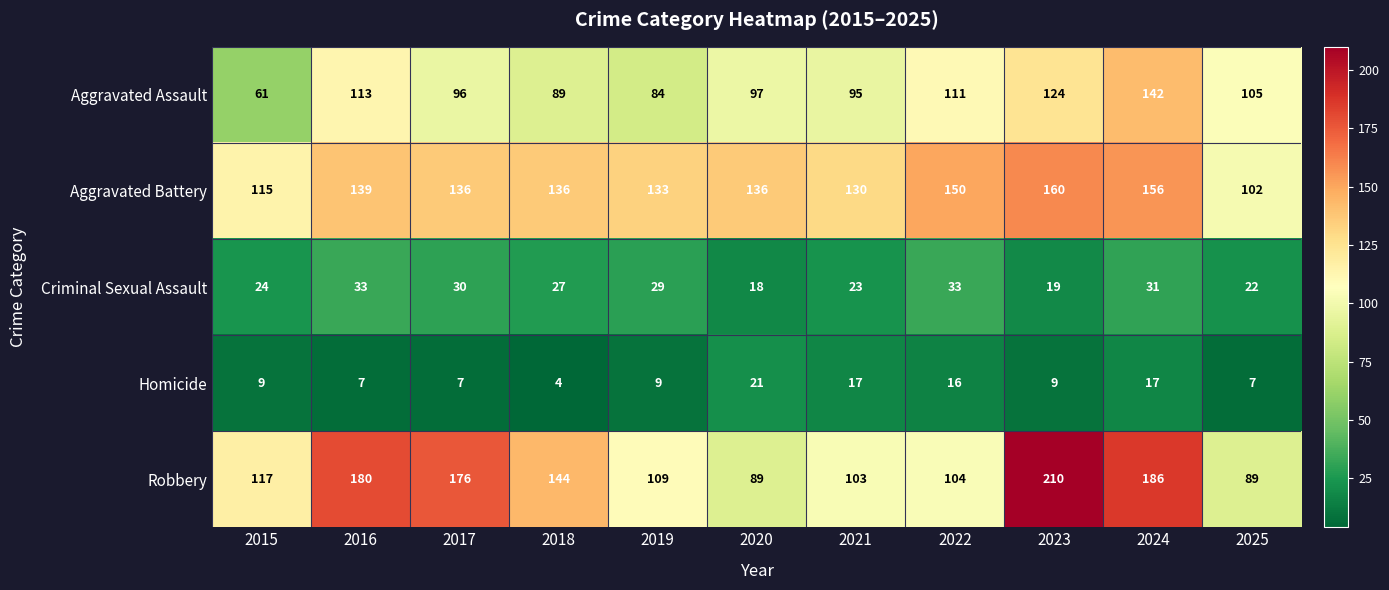

Which series has the largest total across all categories?

Robbery